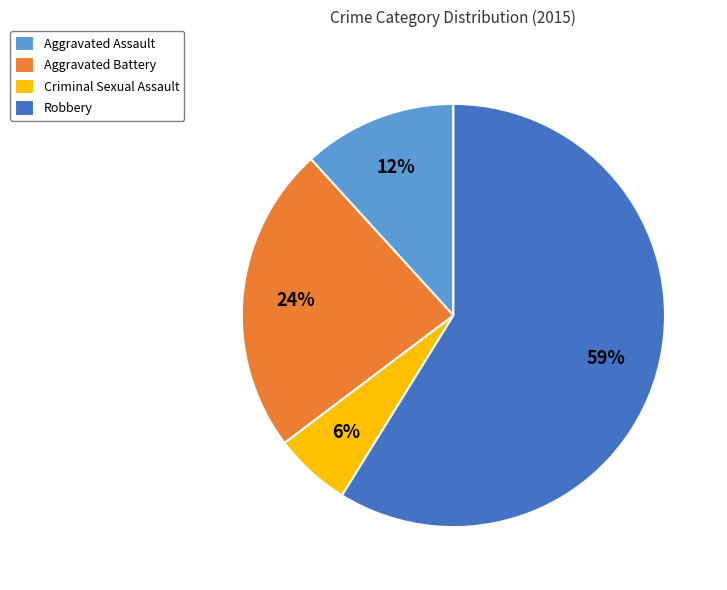

Which slice represents more than half of the pie?

Robbery